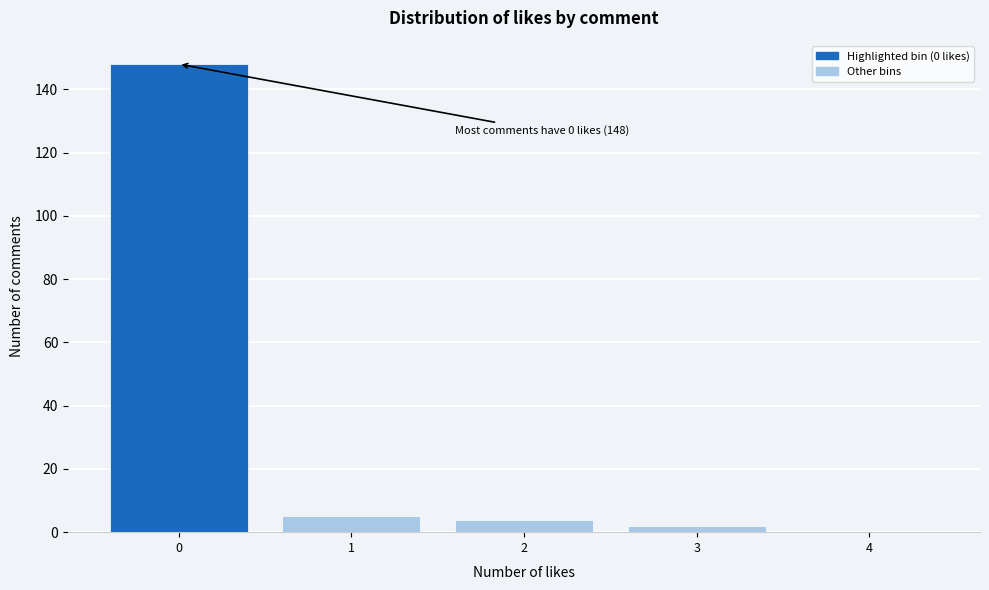

Reading right to left, list all the values displayed in this chart.

4=0	3=2	2=4	1=5	0=148